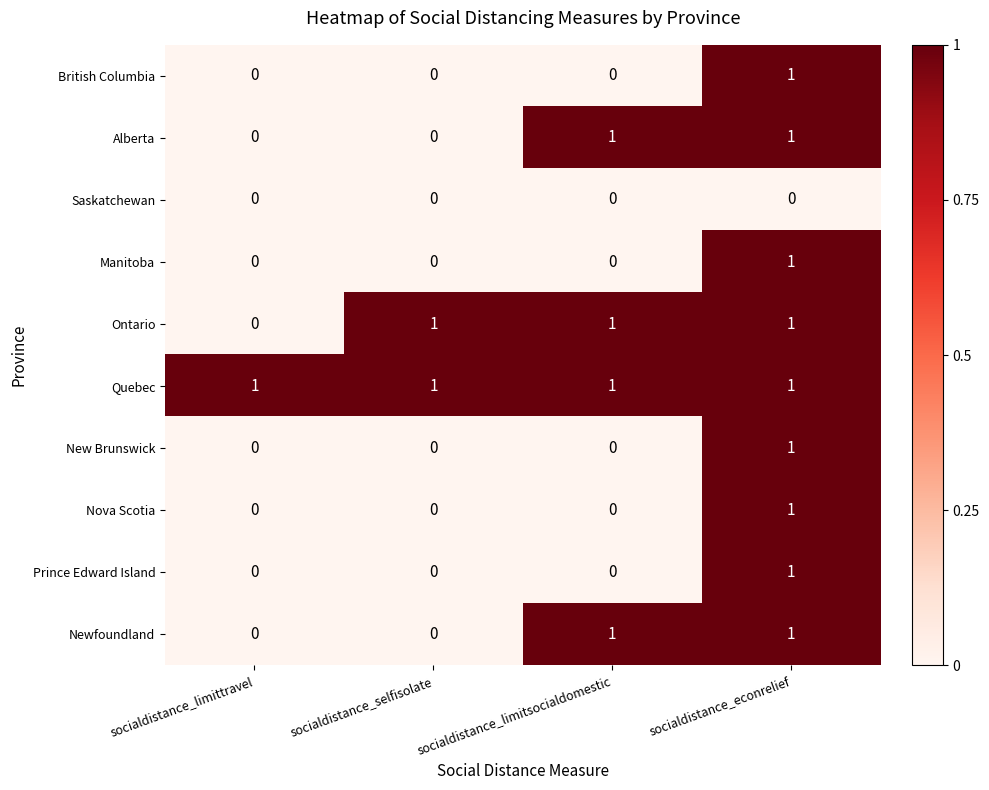

Between socialdistance_limittravel and socialdistance_selfisolate, which series saw the biggest shift?

Ontario